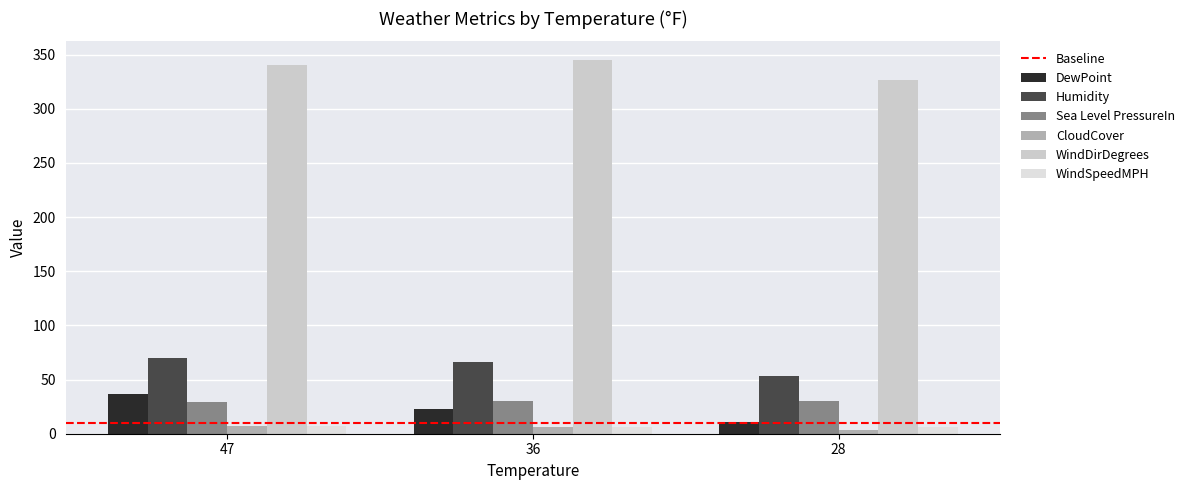

What is the maximum value for WindDirDegrees?

345.0